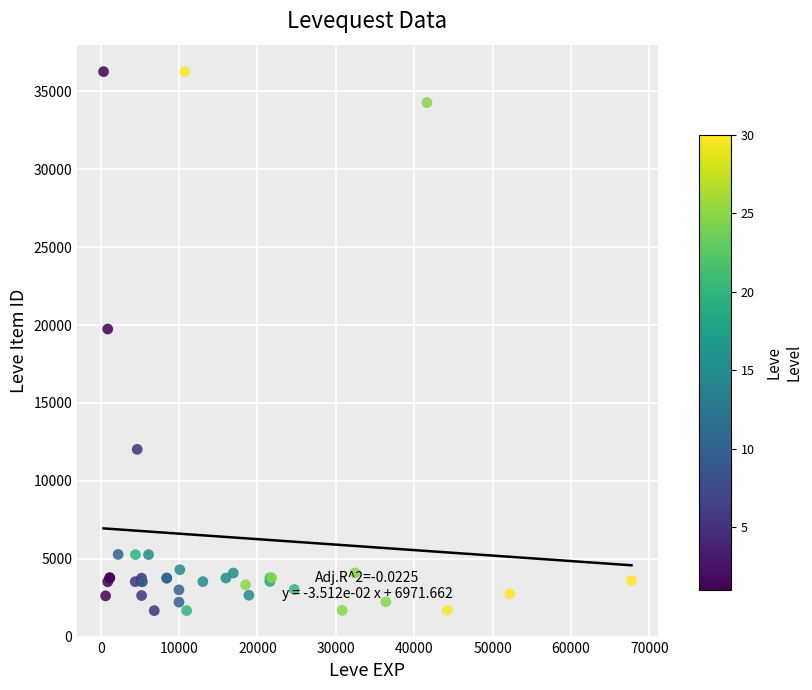

What Y value in the scatter plot is closest to 18967?

19744